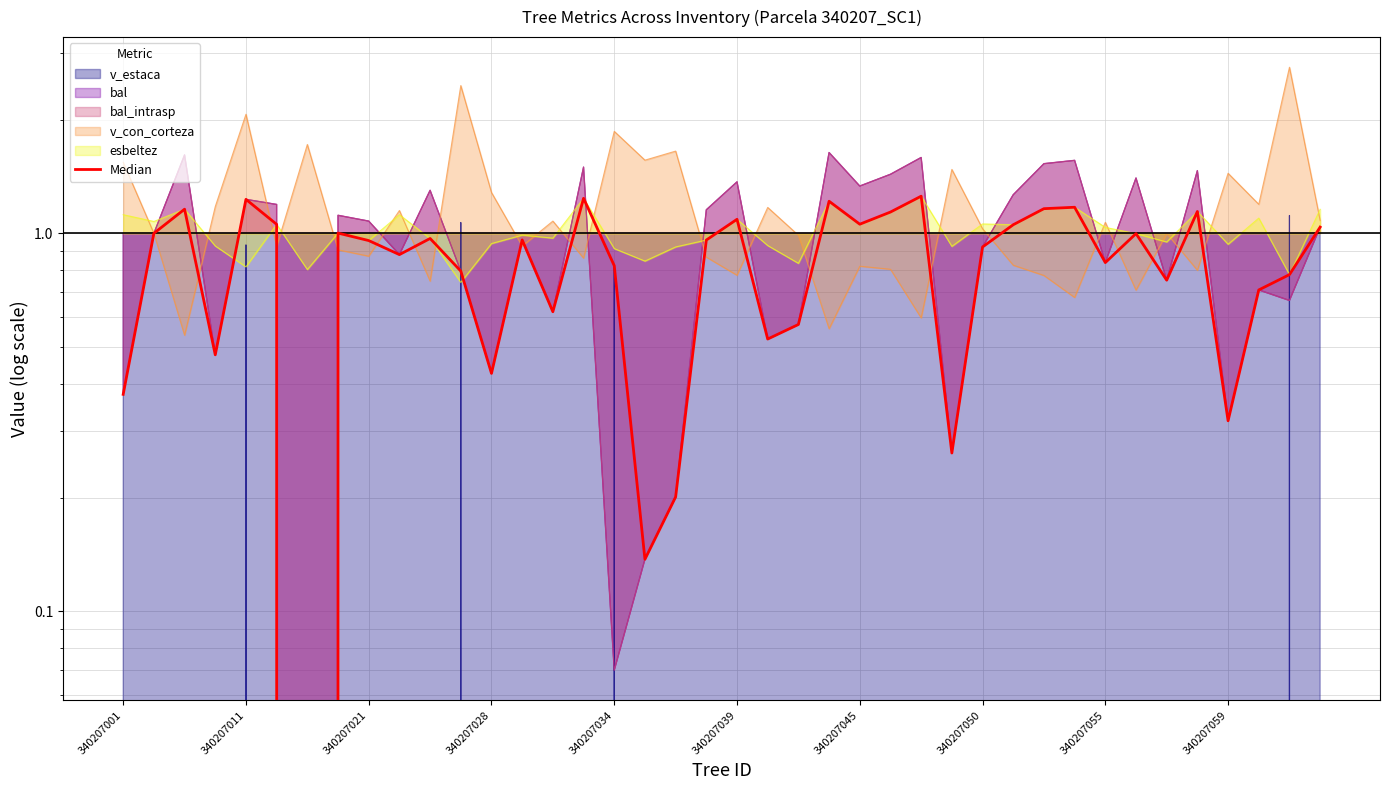

How many points are higher than both their immediate neighbors (excluding endpoints)?

12